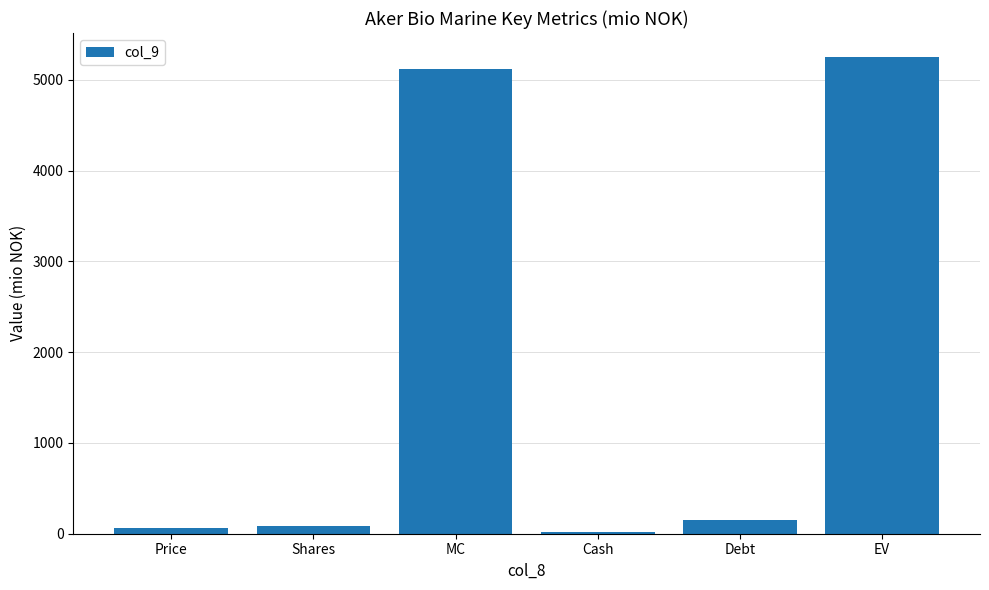

Which category has the highest value across all series?

EV